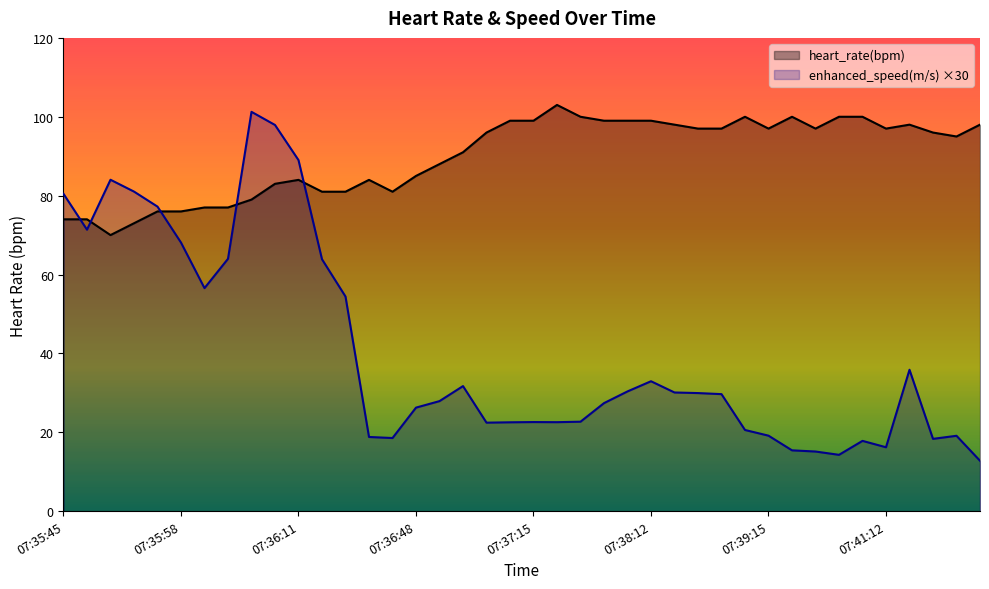

True or false: enhanced_speed(m/s) and heart_rate(bpm) cross at least once.

True